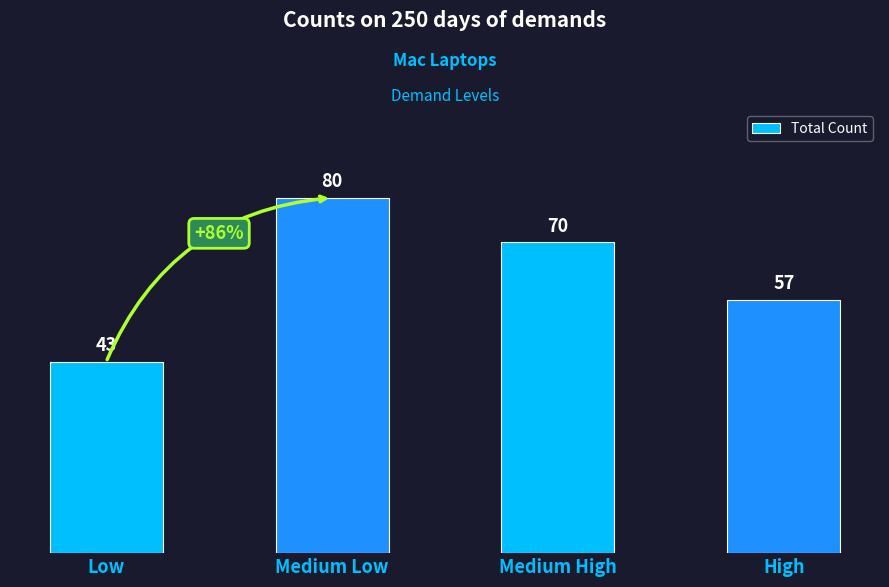

What is the ratio of the value at Medium Low to the value at High?

1.4